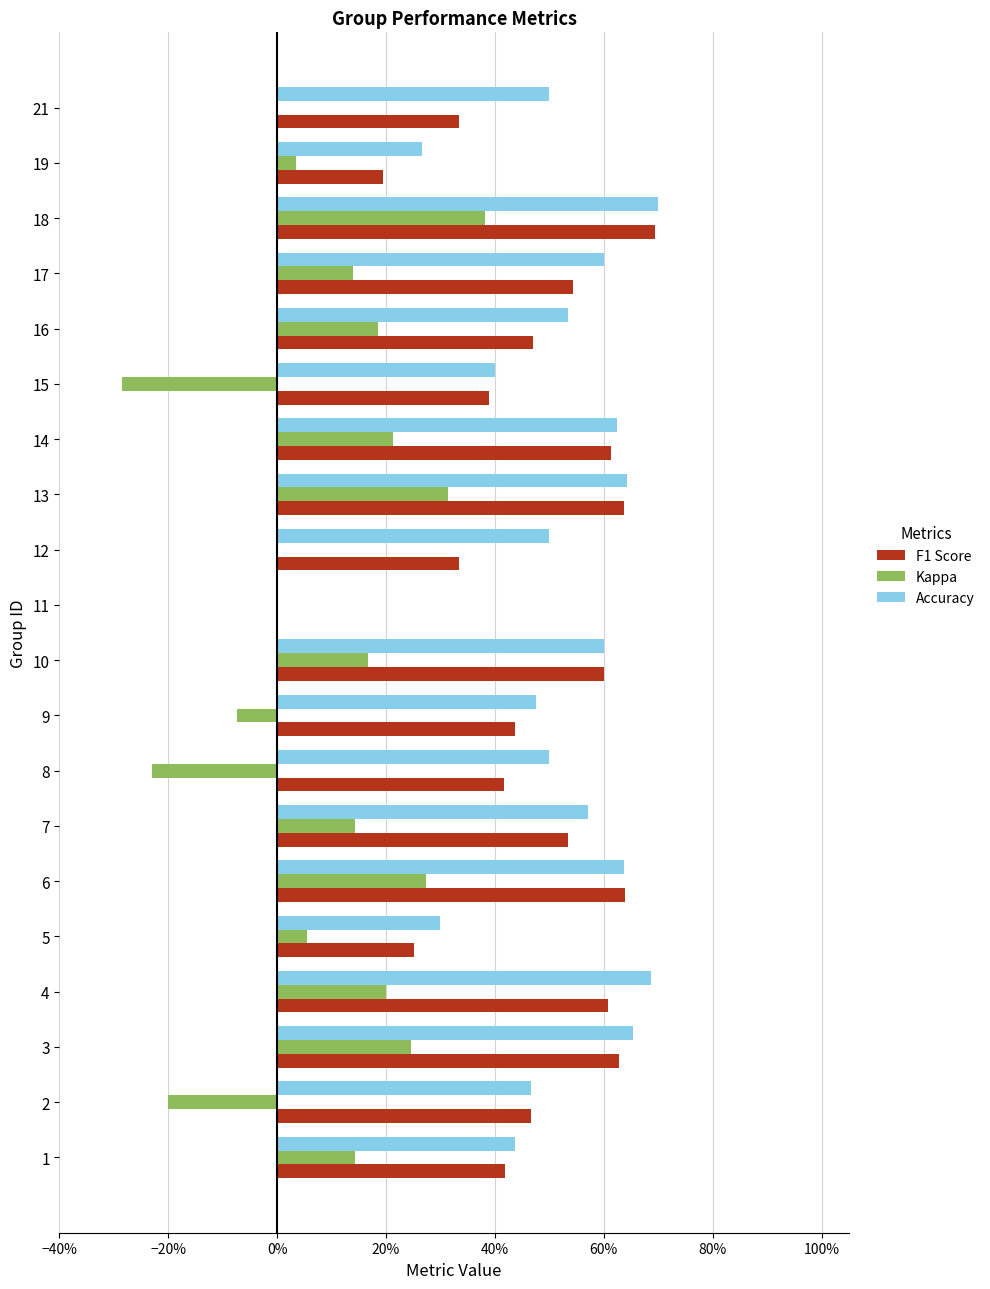

What is the smallest value displayed?

-0.3